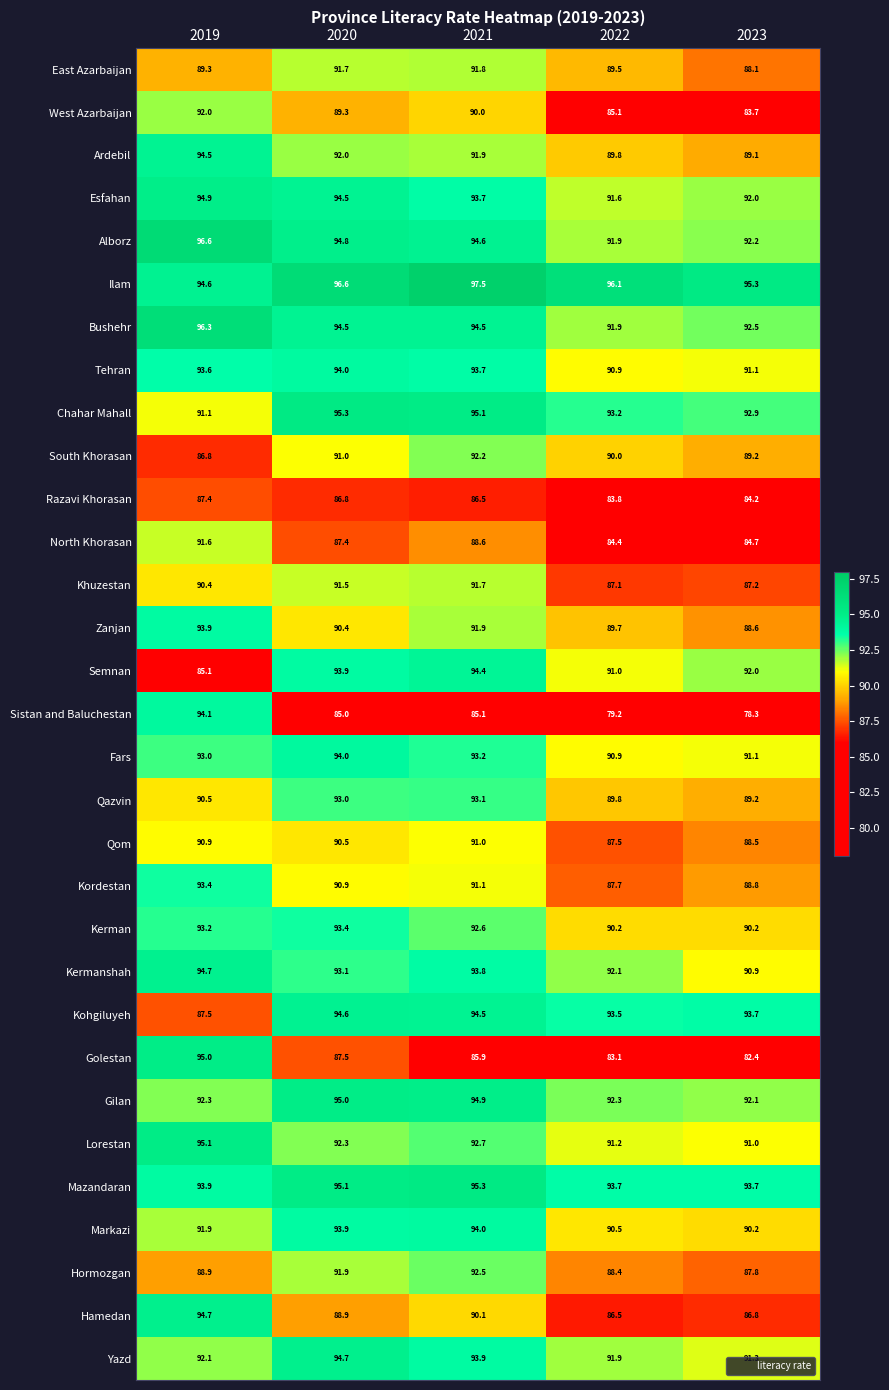

At which label does South Khorasan reach its minimum?

2019